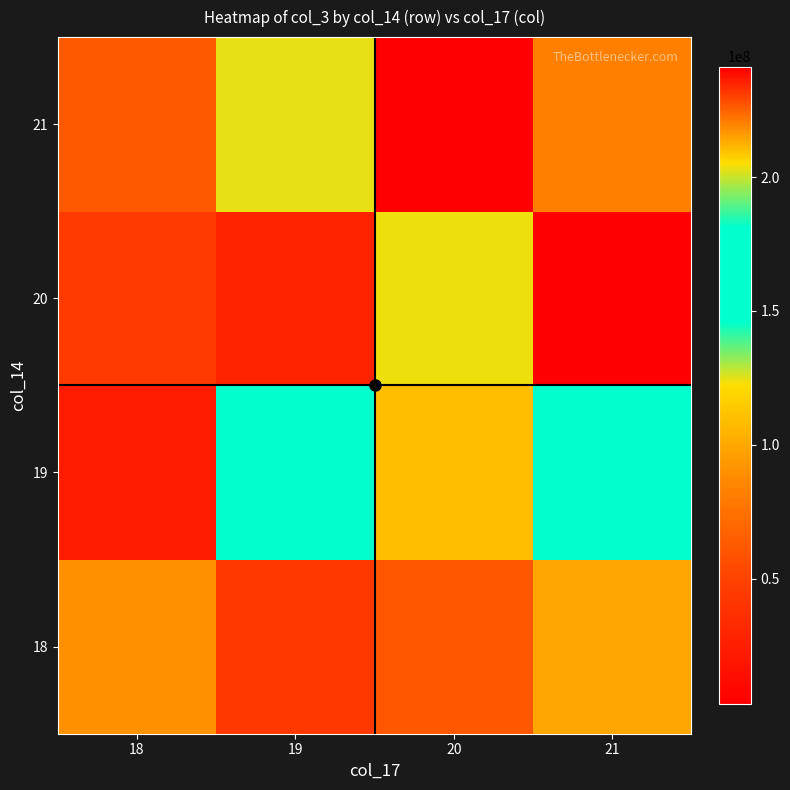

At 19, list the series in order from smallest to largest.

20, 18, 21, 19